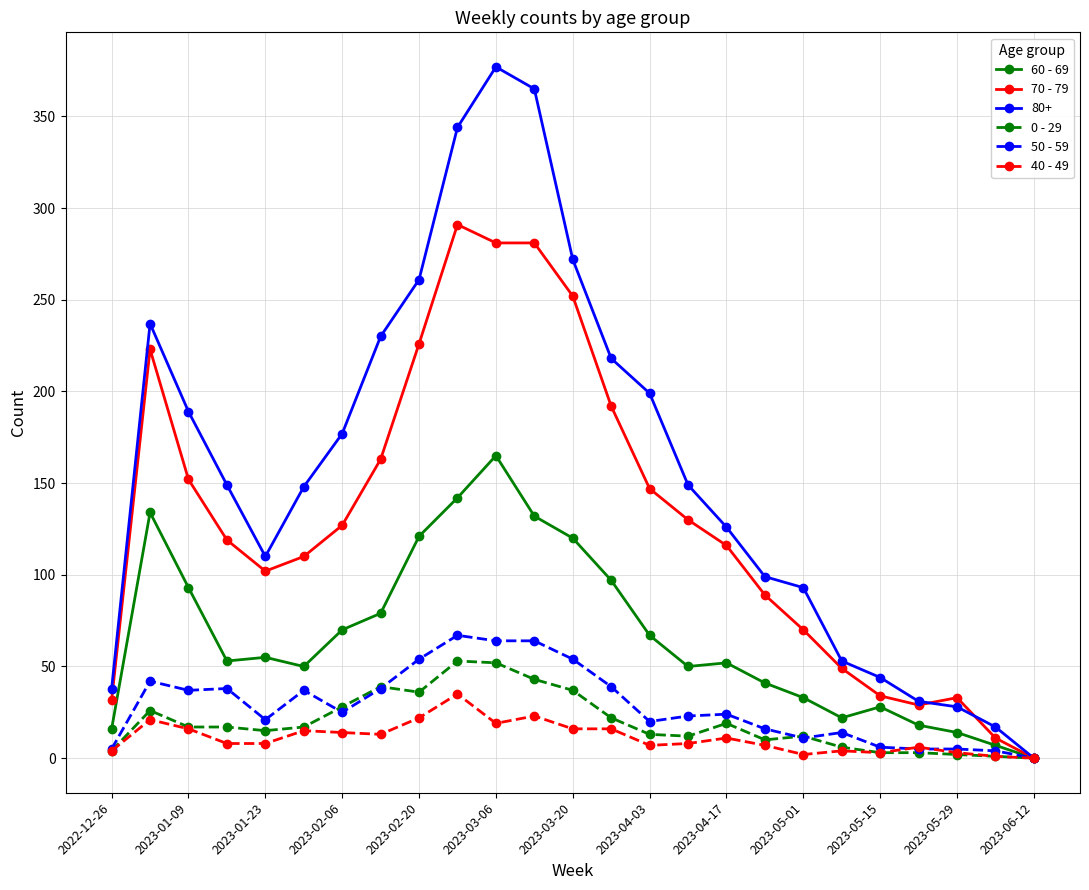

What is the maximum value shown in the chart?

377